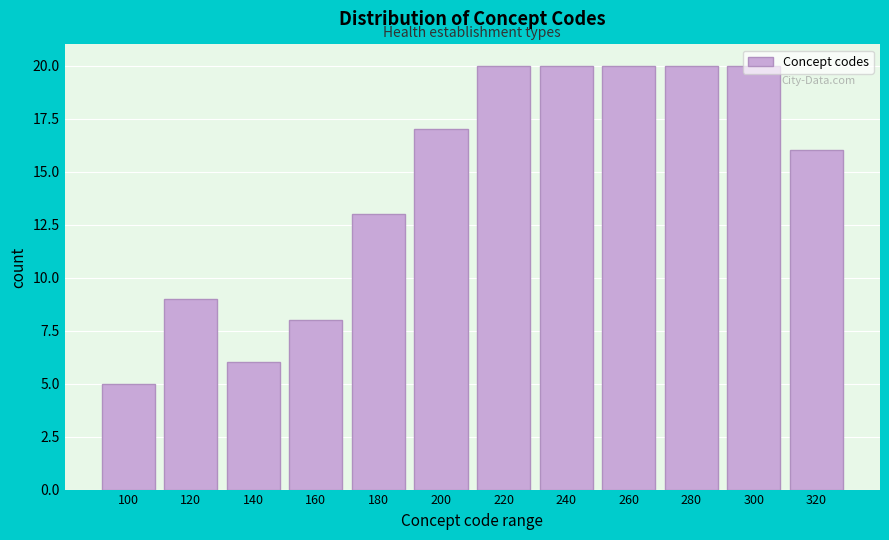

At which label is the value closest to 12?

180